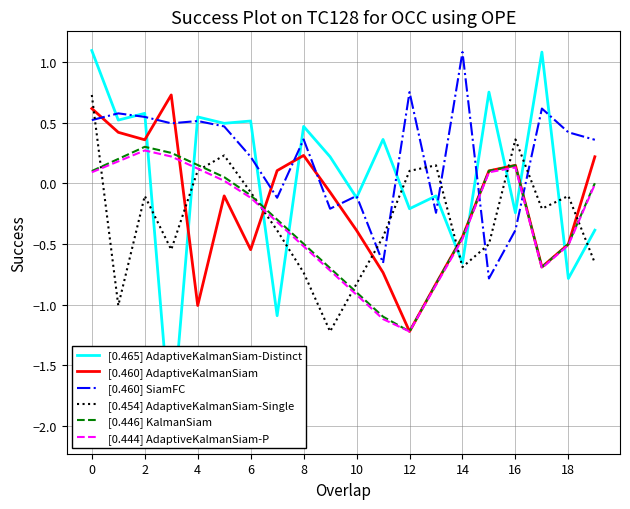

What is the highest value of the [0.460] SiamFC series?

1.1